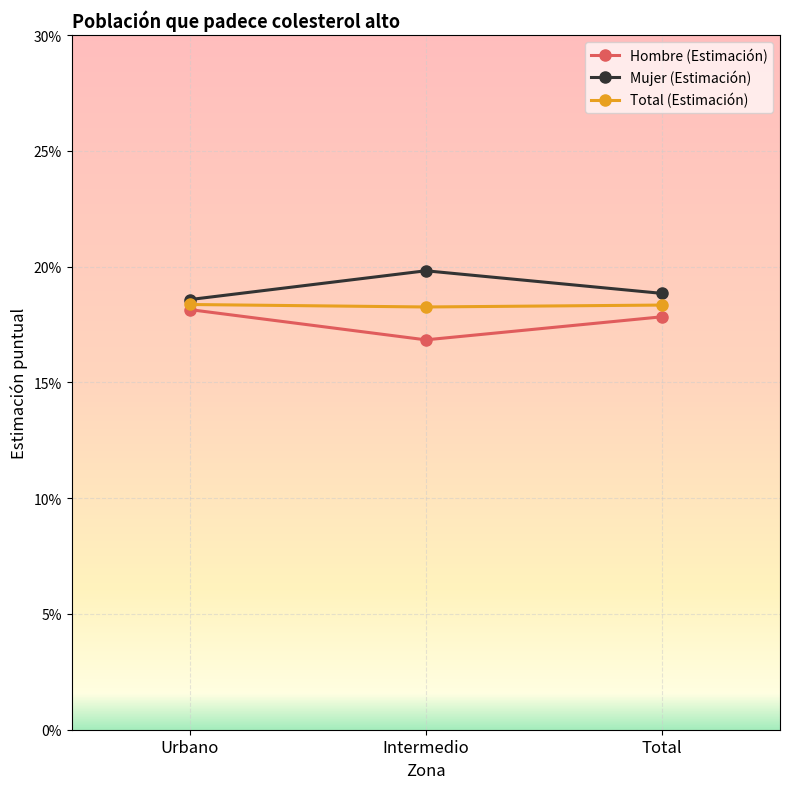

At which category is the sum across all series the highest?

Urbano